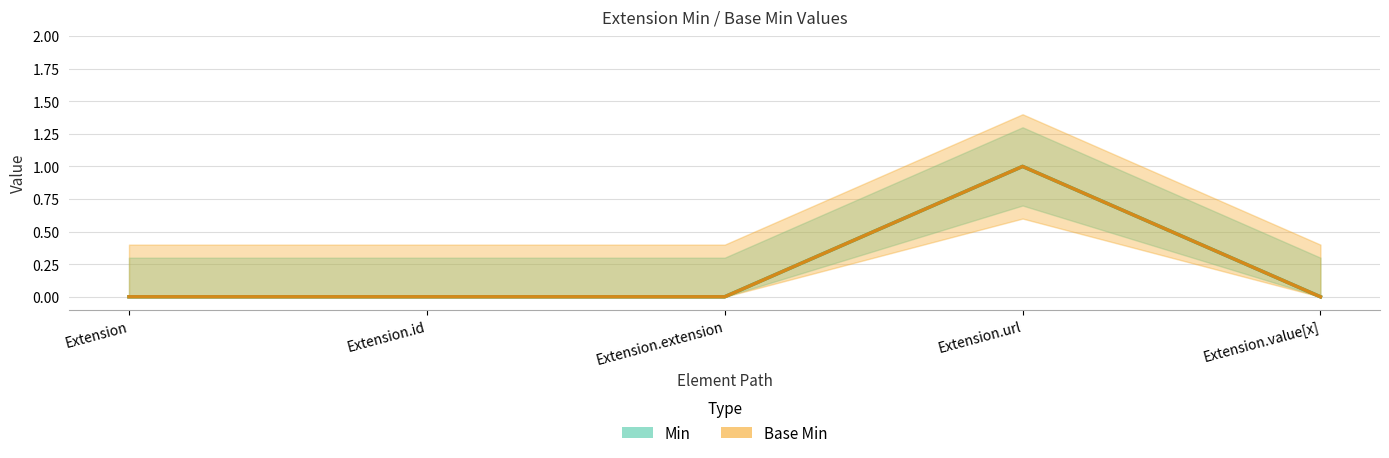

At which category is the sum across all series the highest?

Extension.url